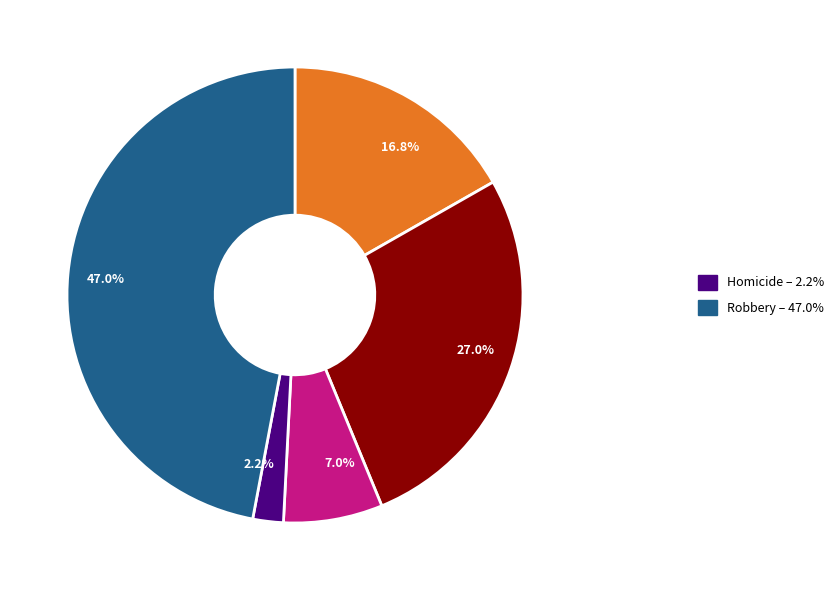

To the nearest percent, what is the average slice percentage?

20%